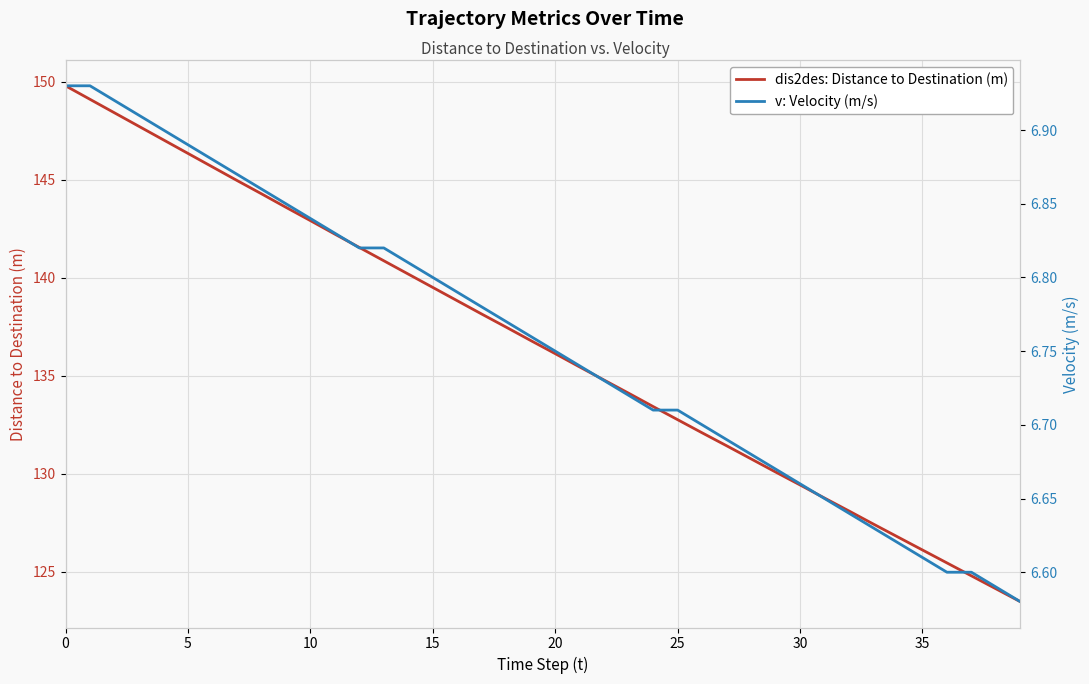

At how many categories does at least one series exceed 7?

40